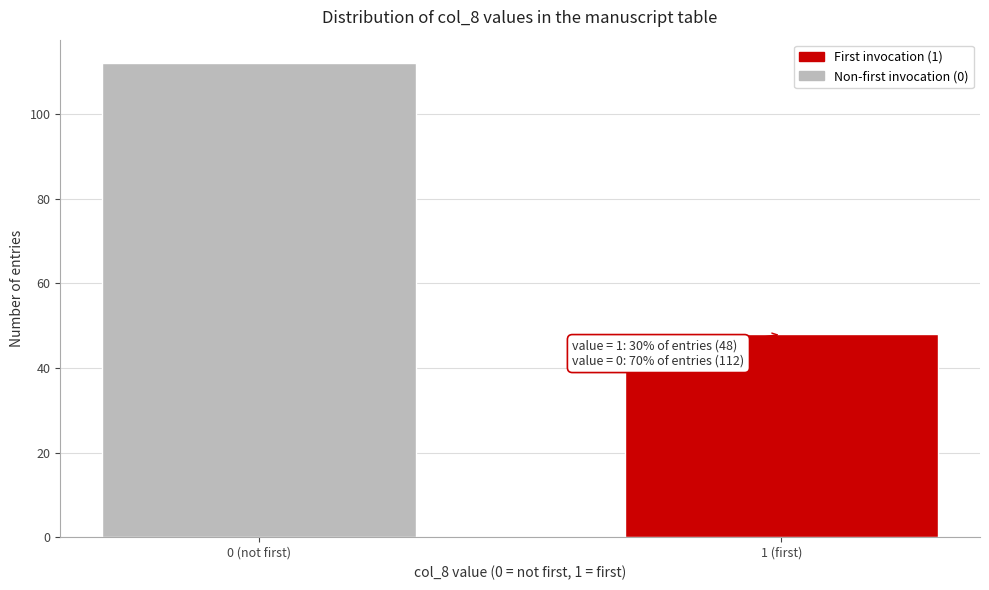

Reading left to right, list all the values displayed in this chart.

0 (not first)=112	1 (first)=48